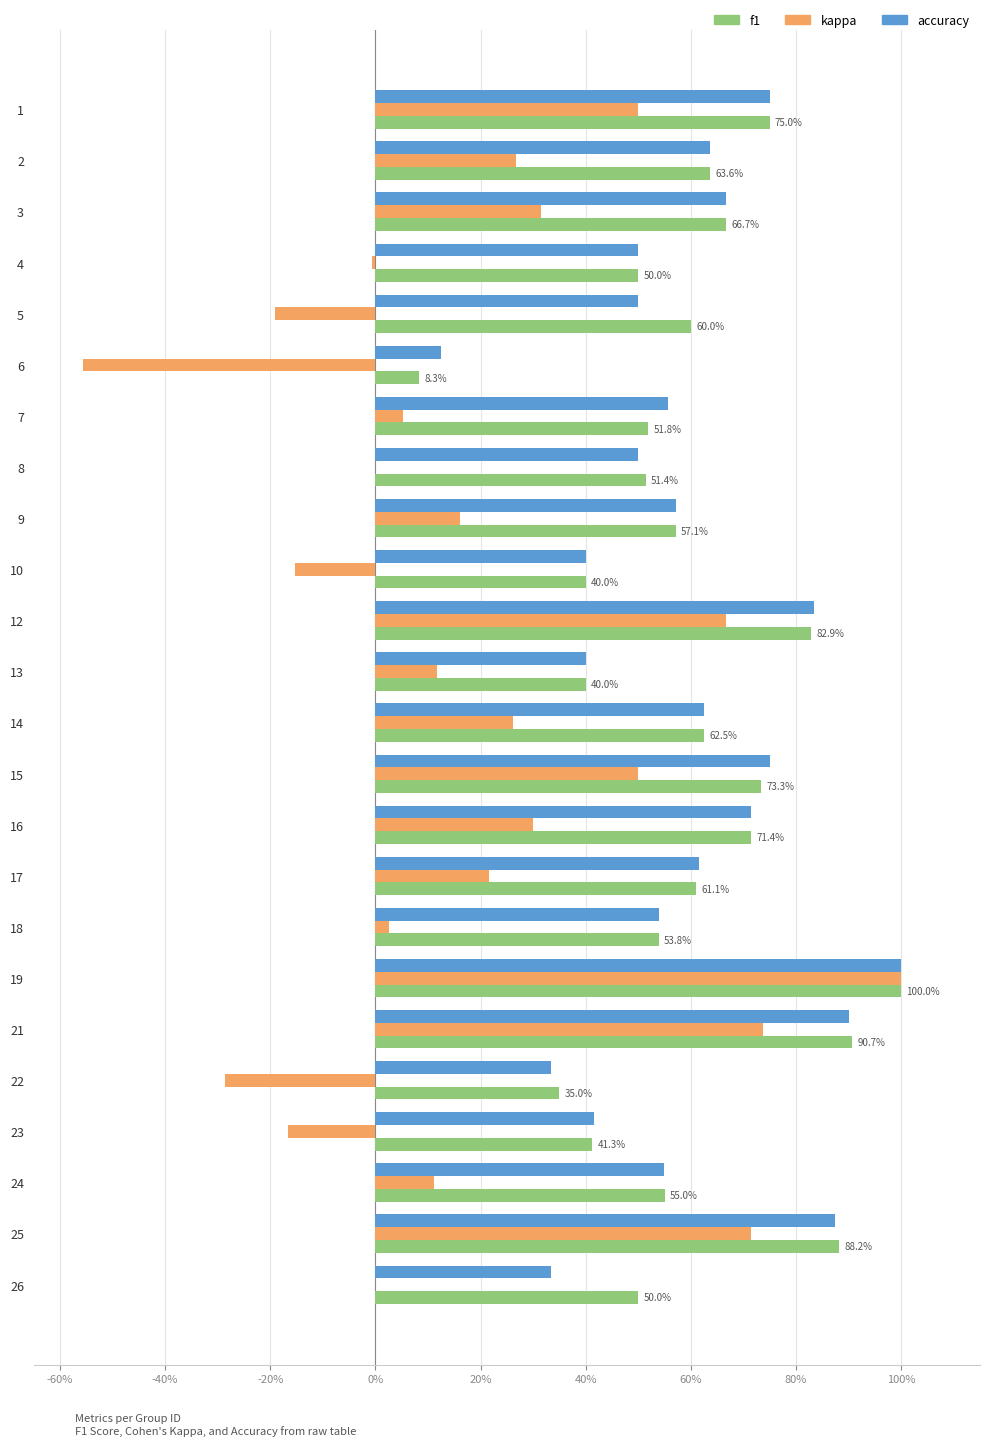

Reading left to right, what are all the values shown in this chart?

f1: 0.8	0.6	0.7	0.5	0.6	0.1	0.5	0.5	0.6	0.4	0.8	0.4	0.6	0.7	0.7	0.6	0.5	1.0	0.9	0.3	0.4	0.6	0.9	0.5
kappa: 0.5	0.3	0.3	-0.0	-0.2	-0.6	0.1	0.0	0.2	-0.2	0.7	0.1	0.3	0.5	0.3	0.2	0.0	1.0	0.7	-0.3	-0.2	0.1	0.7	0.0
accuracy: 0.8	0.6	0.7	0.5	0.5	0.1	0.6	0.5	0.6	0.4	0.8	0.4	0.6	0.8	0.7	0.6	0.5	1.0	0.9	0.3	0.4	0.5	0.9	0.3